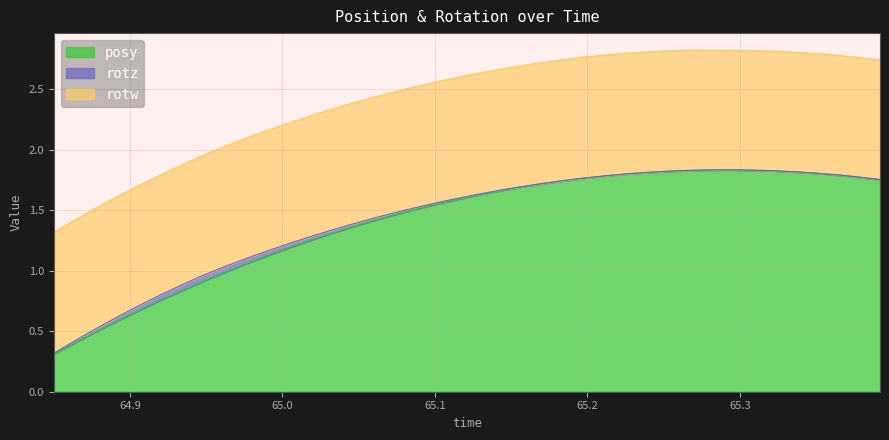

Is the value of rotw at 10 greater than the value of rotz at 16?

Yes